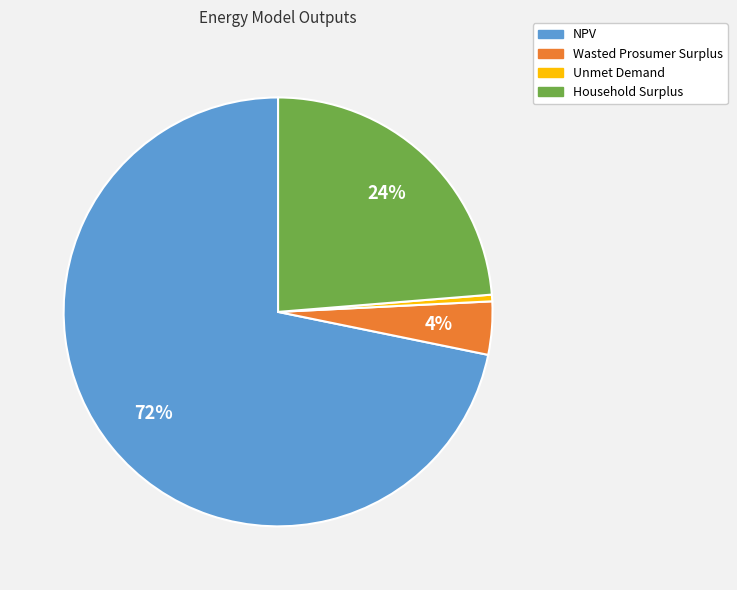

Is there a majority slice in this chart?

Yes